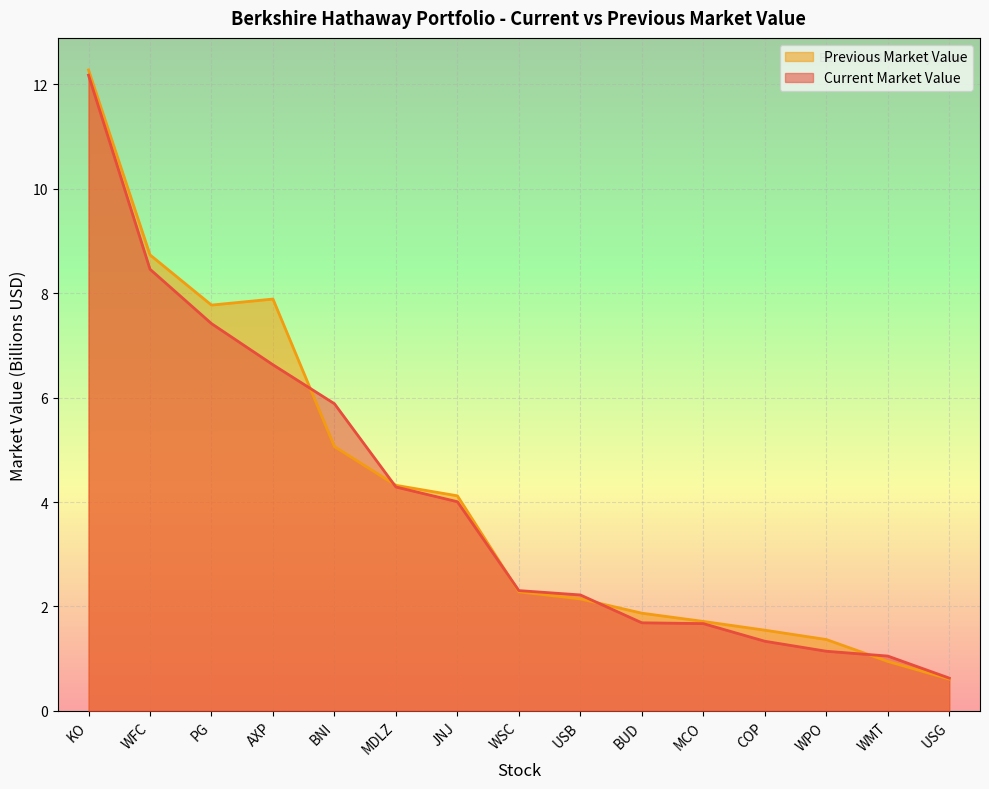

What is the label of the 3rd point from the left?

PG